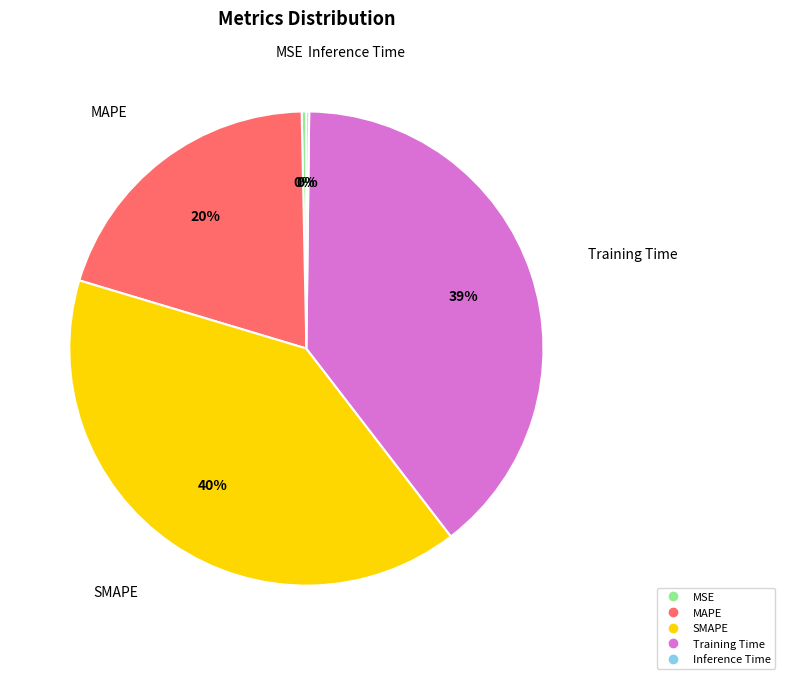

Between Training Time and MAPE, which is larger?

Training Time